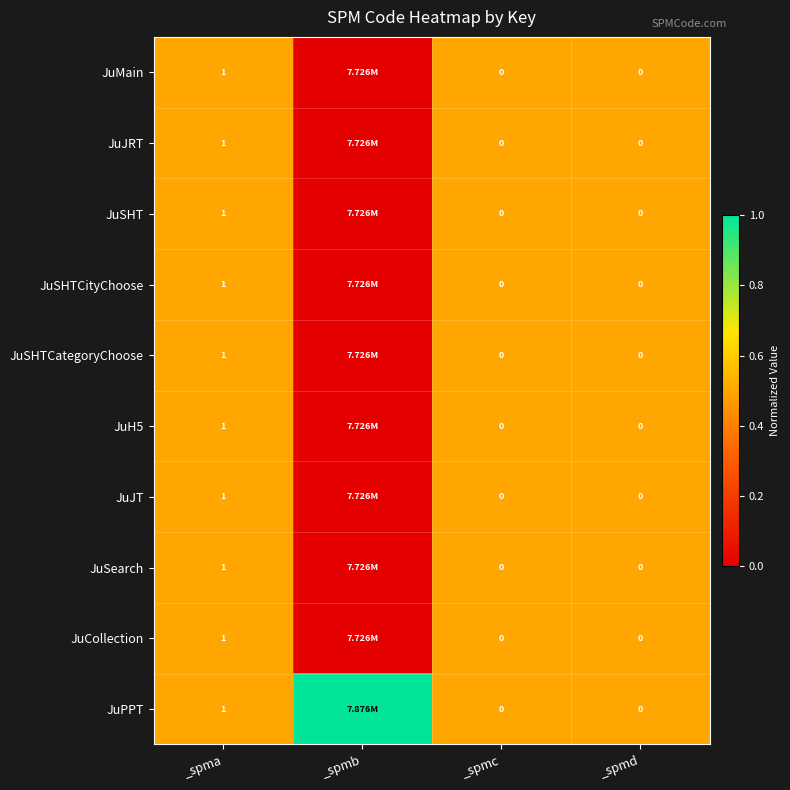

Is the value of JuJRT at _spmd greater than the value of JuSHTCategoryChoose at _spma?

No